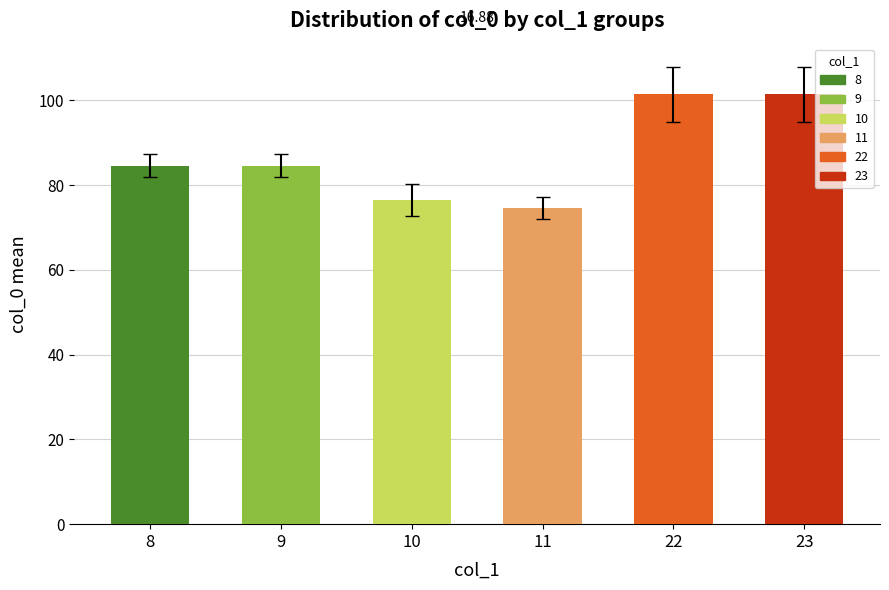

What is the difference between the second highest and minimum values?

26.9